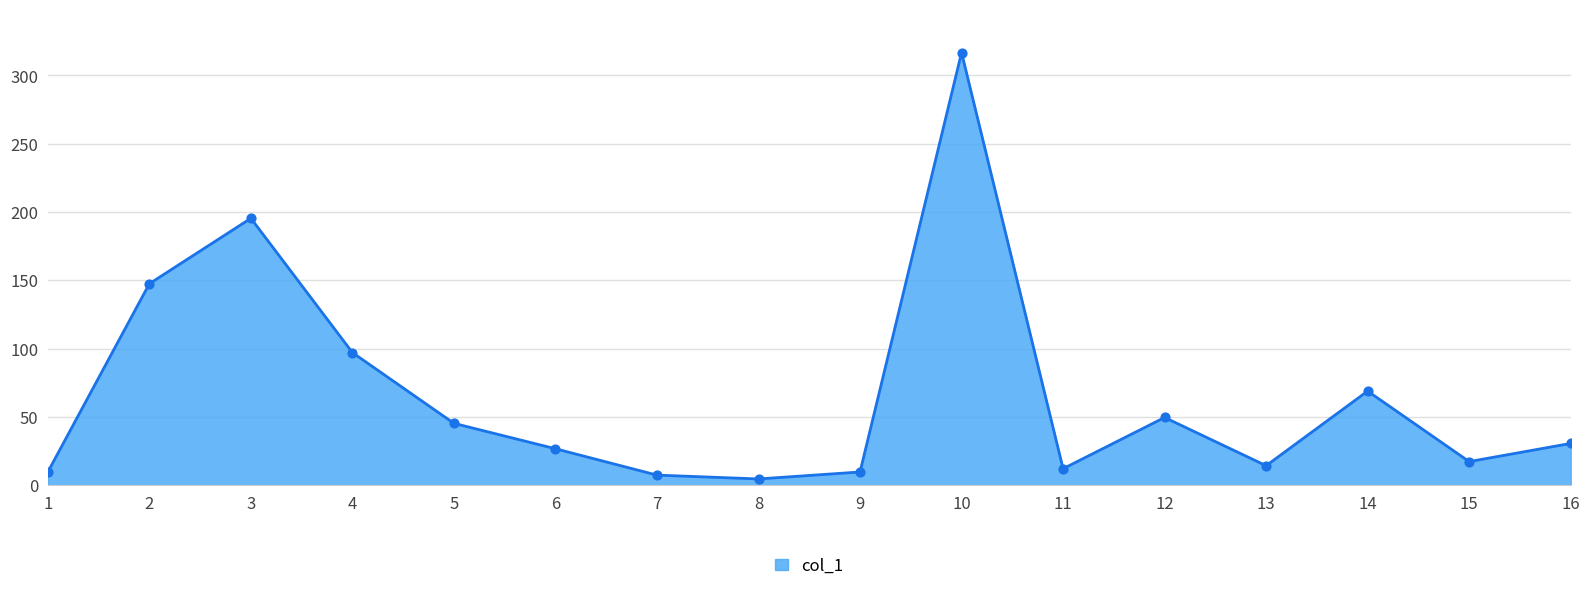

Which has a higher value, 8 or 13?

13